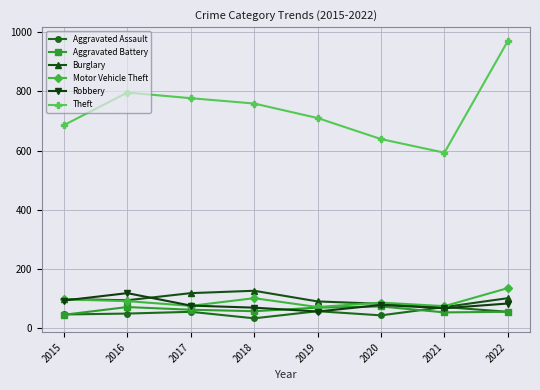

How many data points in Theft are less than 759?

4